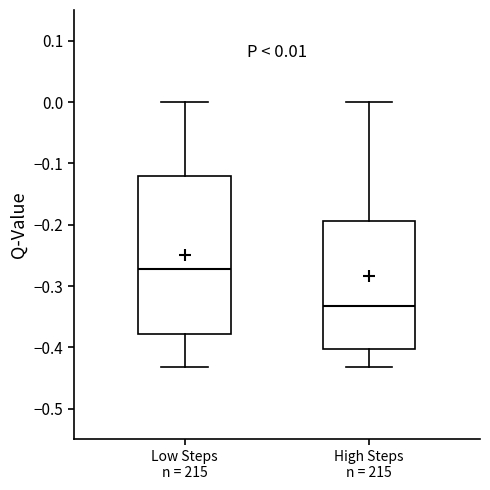

Comparing the boxes themselves (not the whiskers), which one is the tallest?

Low Steps n = 215